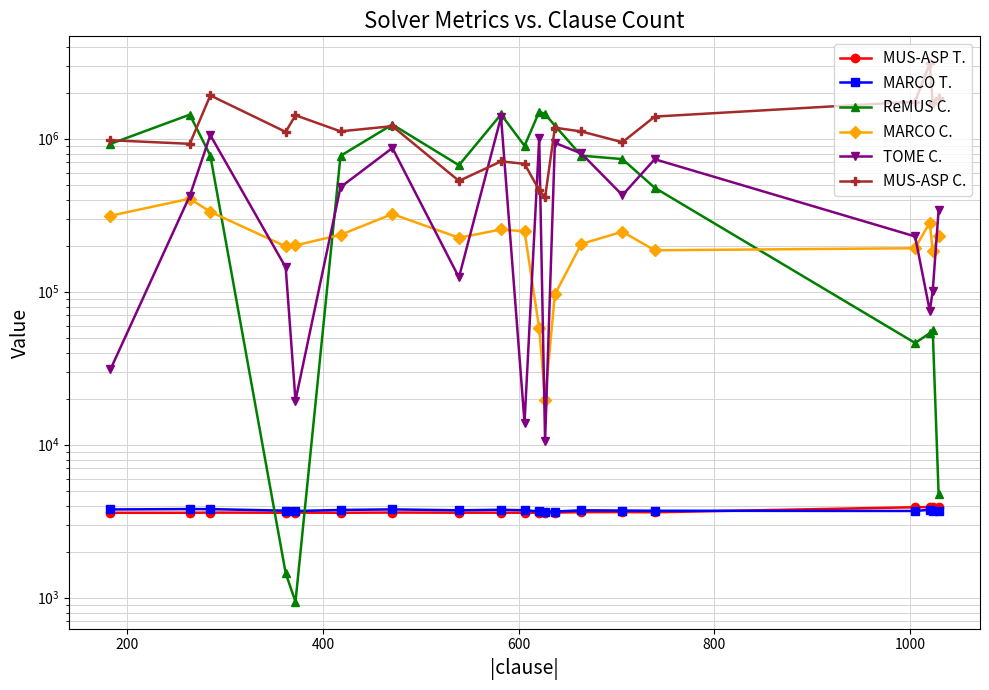

Is it true that MARCO C. equals 625756.7 at 200?

False